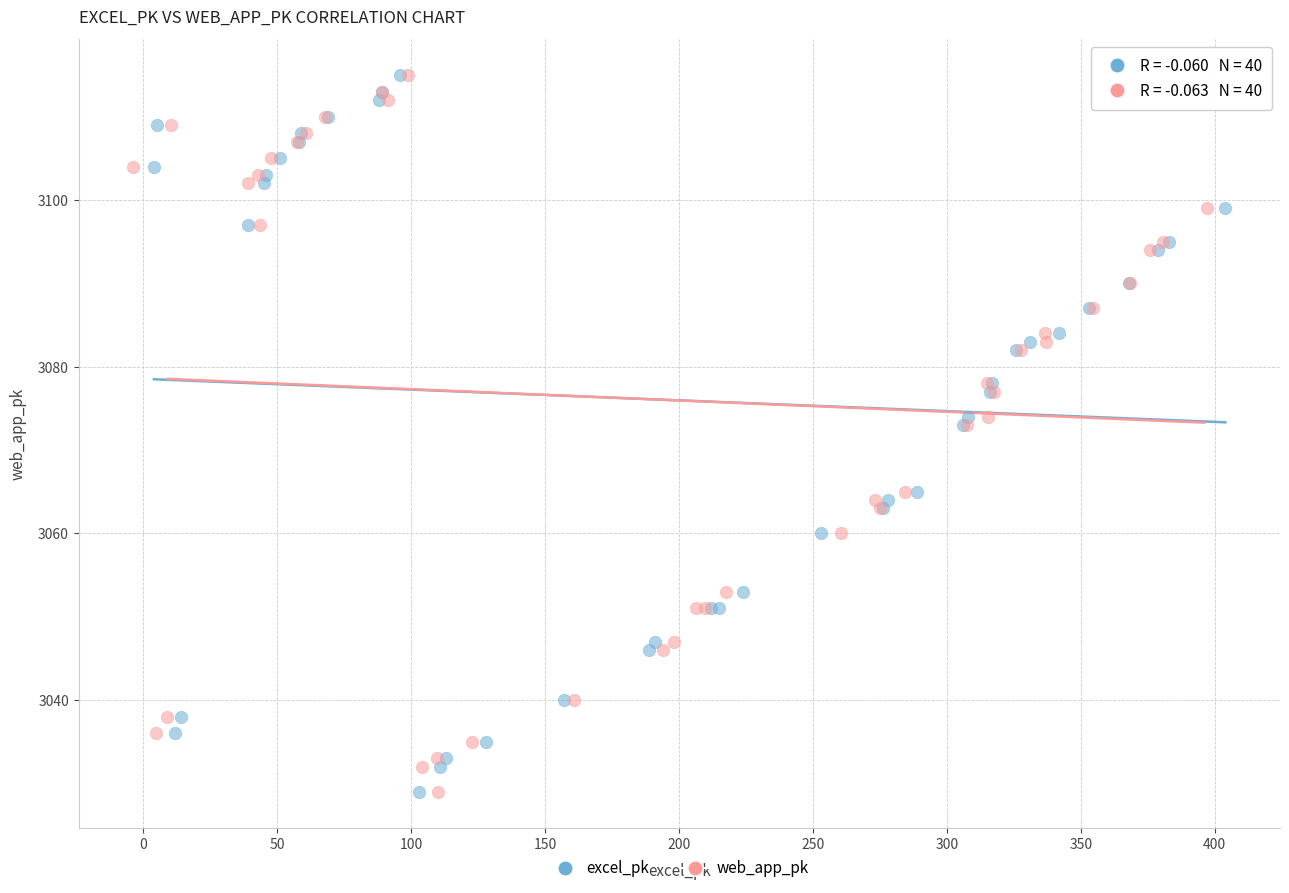

What are all the series names shown in the legend?

excel_pk, web_app_pk